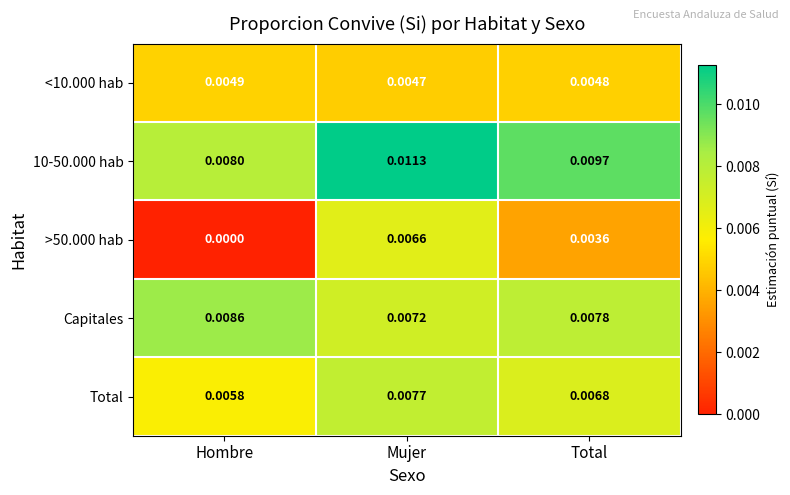

At which category is the sum across all series the highest?

Mujer